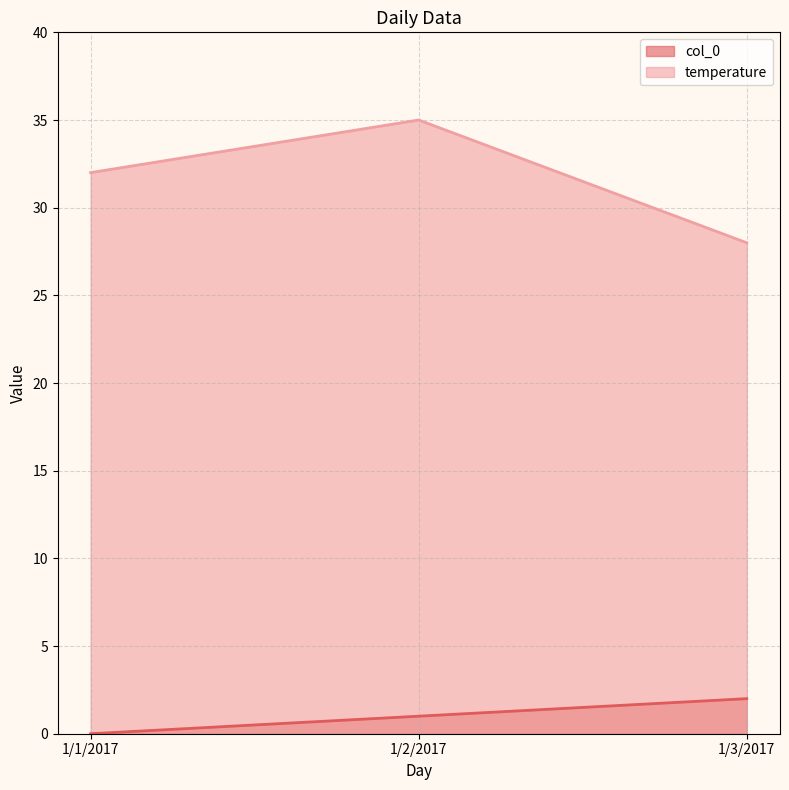

At how many categories does at least one series exceed 7?

3